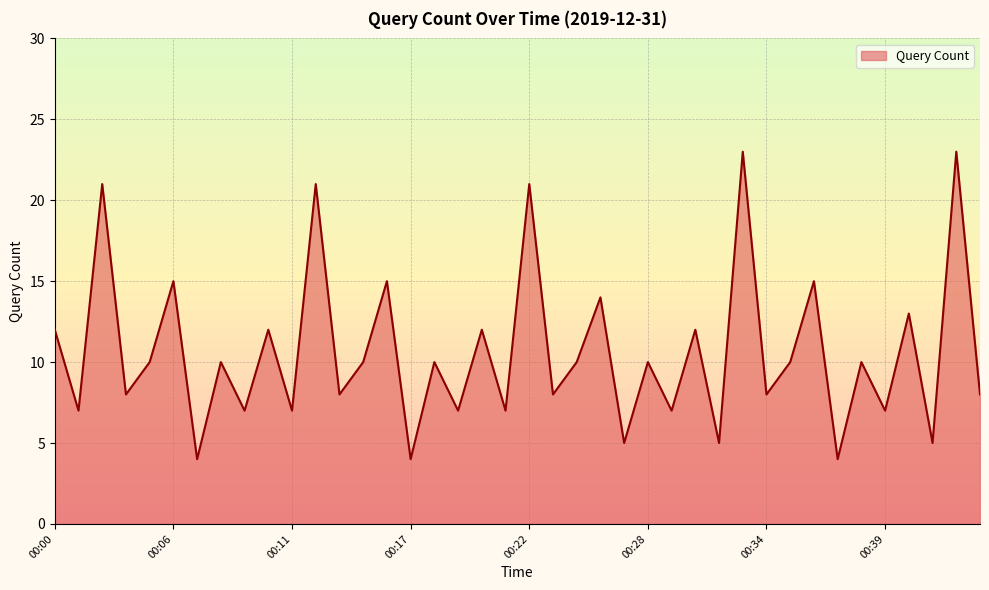

What is the difference between the maximum and minimum values?

19